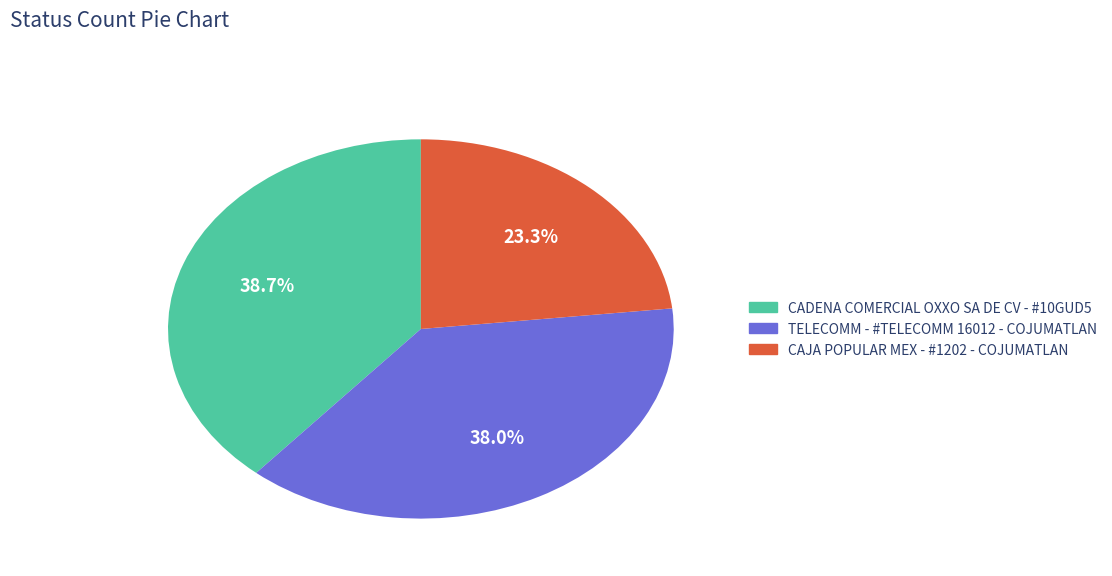

Which has a higher value, TELECOMM - #TELECOMM 16012 - COJUMATLAN or CAJA POPULAR MEX - #1202 - COJUMATLAN?

TELECOMM - #TELECOMM 16012 - COJUMATLAN